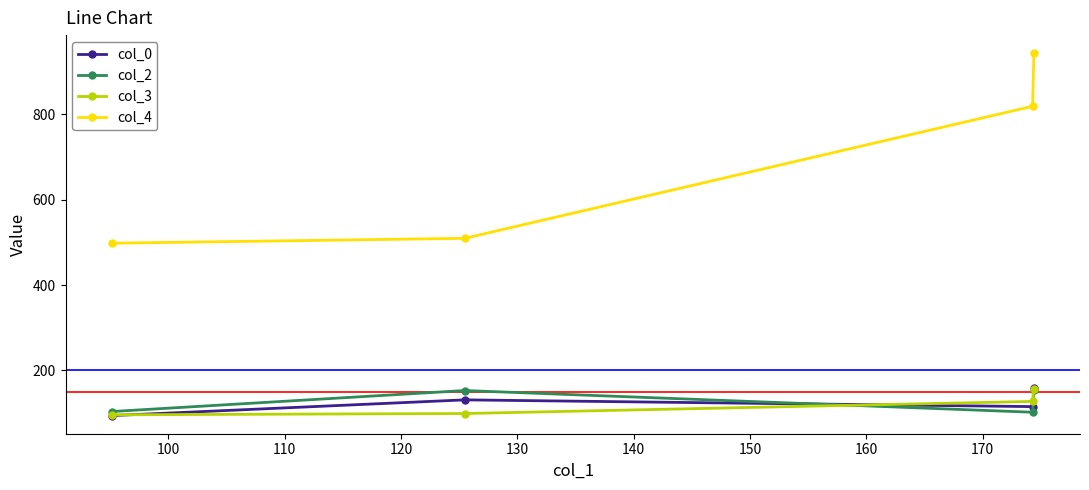

How many interior local peaks does the col_2 series have?

1